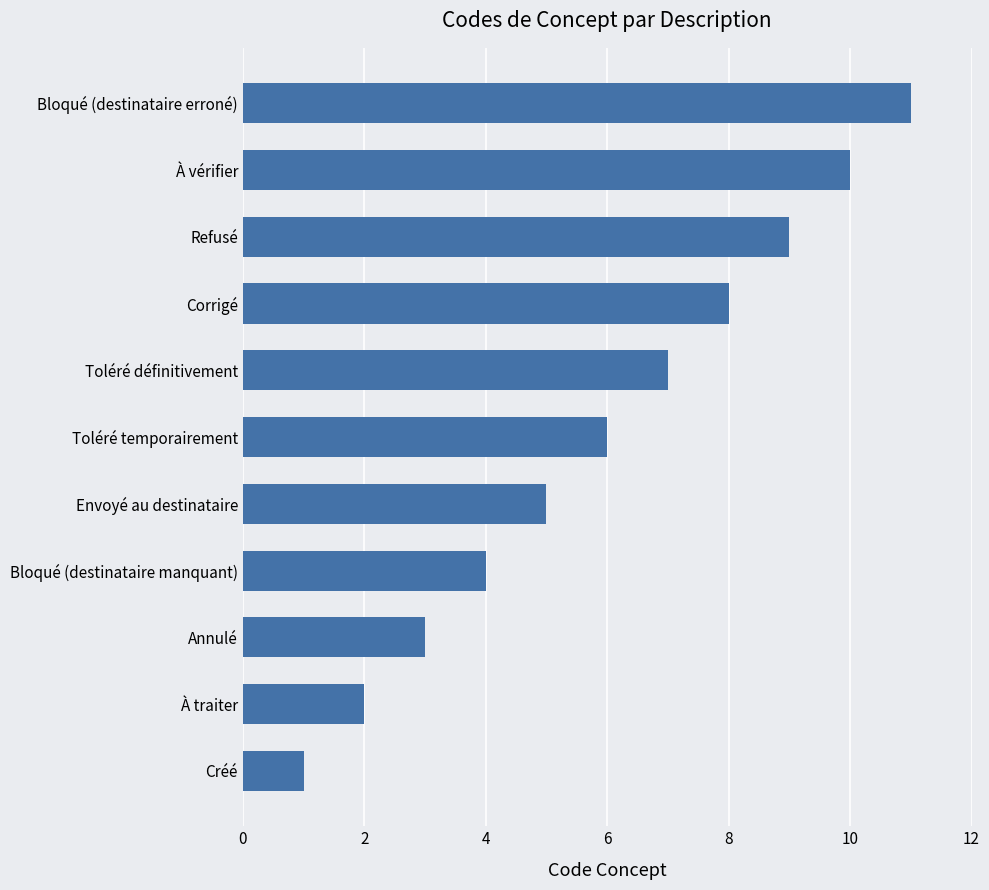

Rank the categories by value from highest to lowest.

Bloqué (destinataire erroné), À vérifier, Refusé, Corrigé, Toléré définitivement, Toléré temporairement, Envoyé au destinataire, Bloqué (destinataire manquant), Annulé, À traiter, Créé